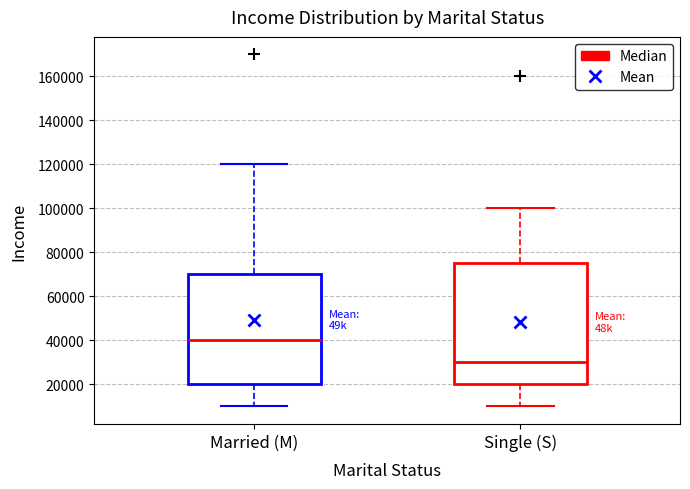

Comparing the boxes themselves (not the whiskers), which one is the tallest?

Single (S)